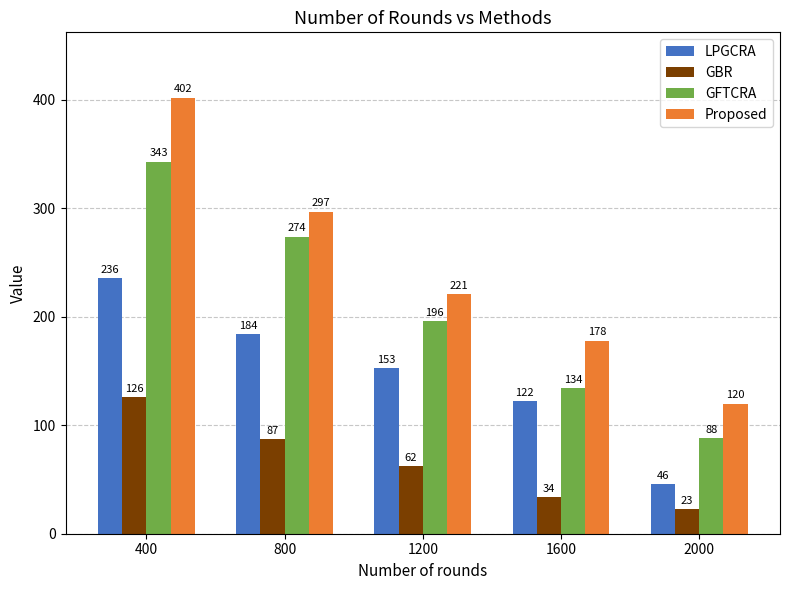

What is the difference between the GFTCRA values at 800 and 2000?

186